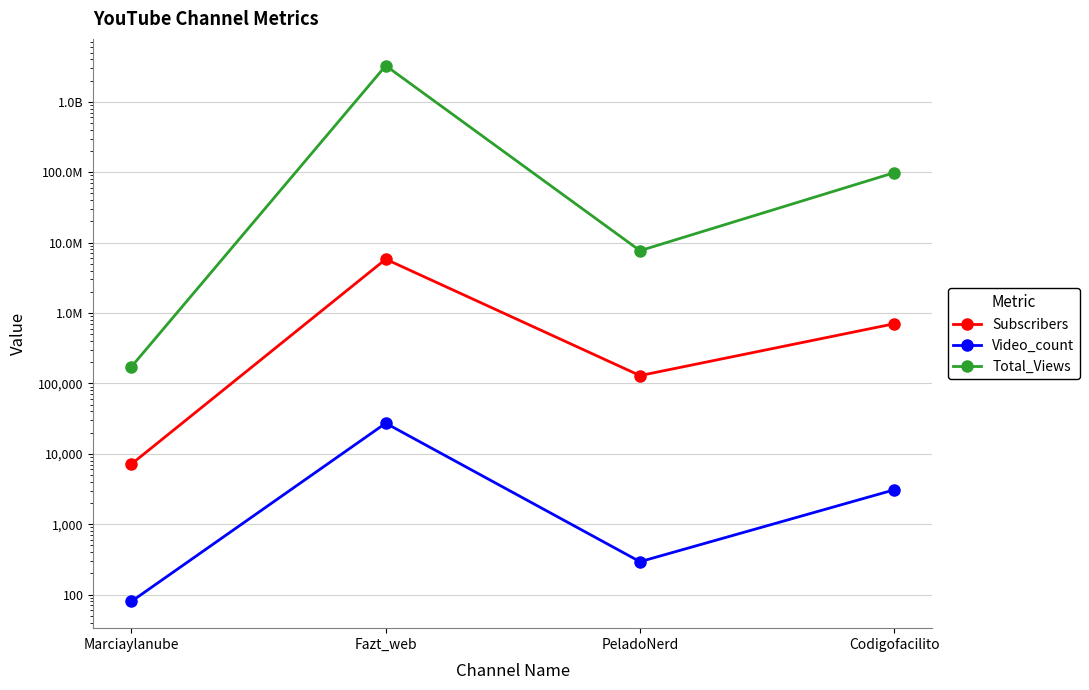

What is the difference between the highest and lowest values at Fazt_web?

3257941312